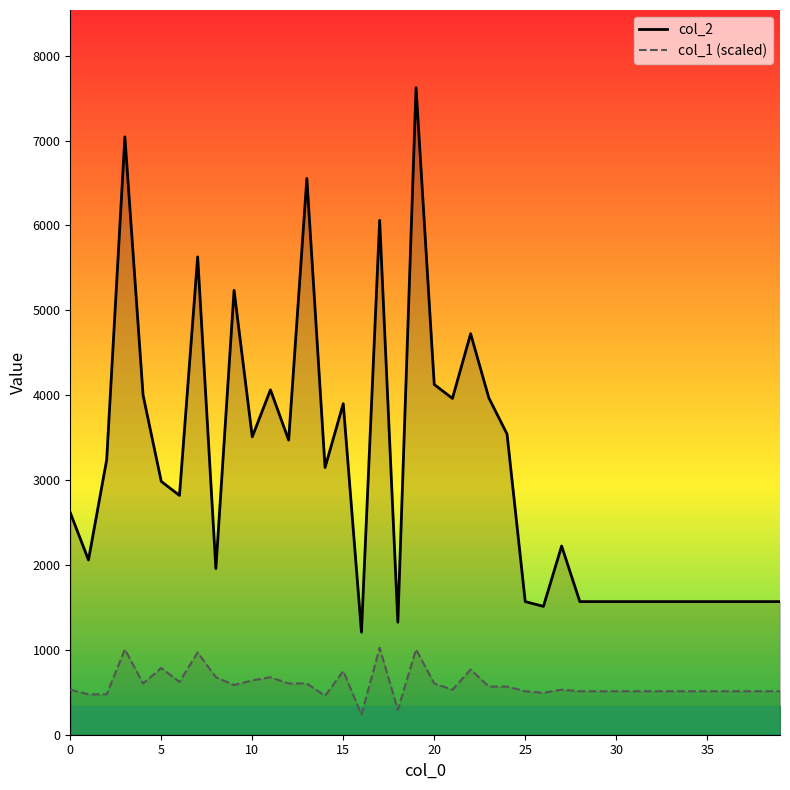

True or false: col_2 has a value of 442.1 at 16.

False